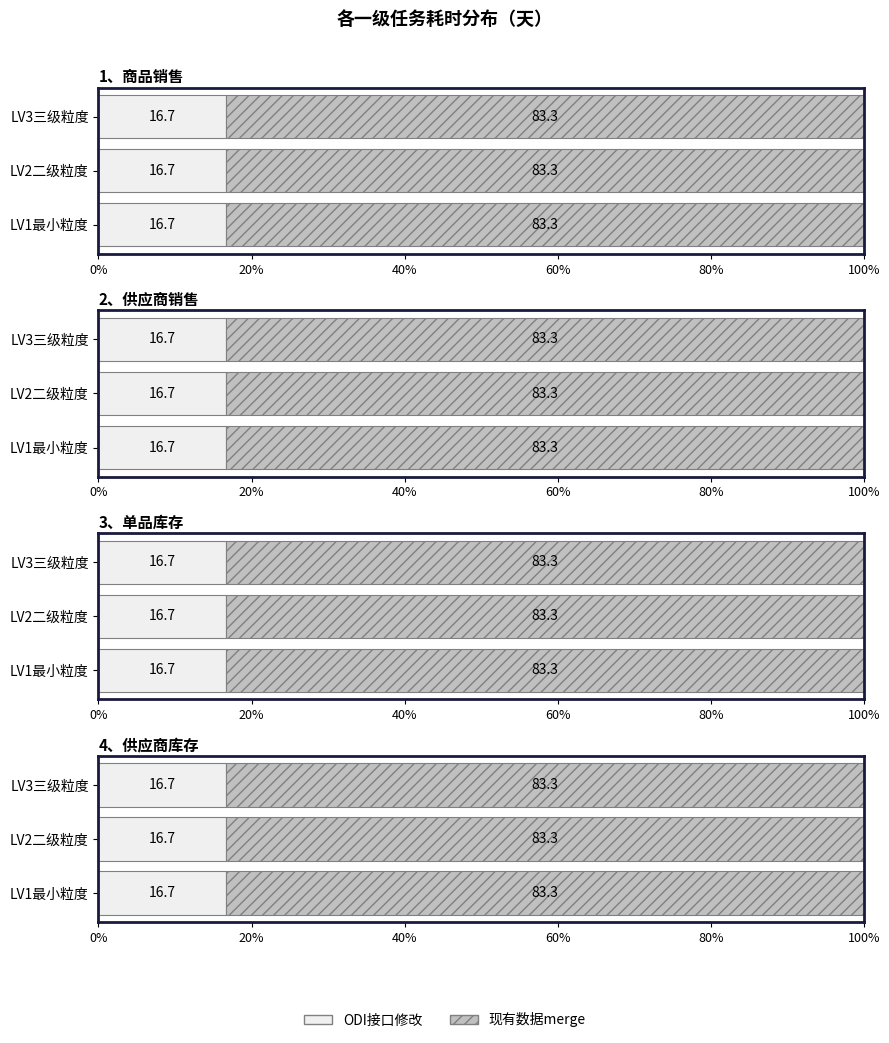

Which series changed the most between LV1最小粒度 and LV3三级粒度?

ODI接口修改